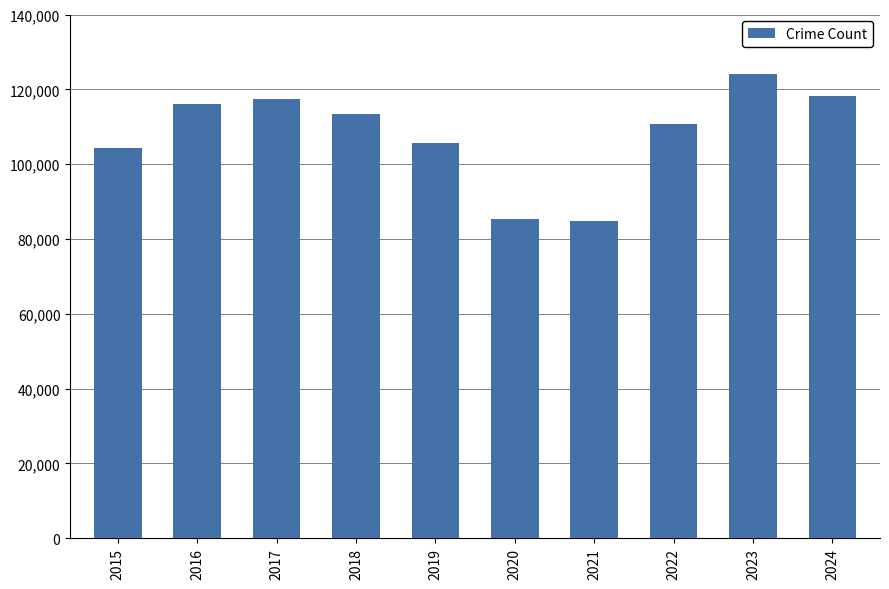

What is the value of the 4th bar from the left?

113445